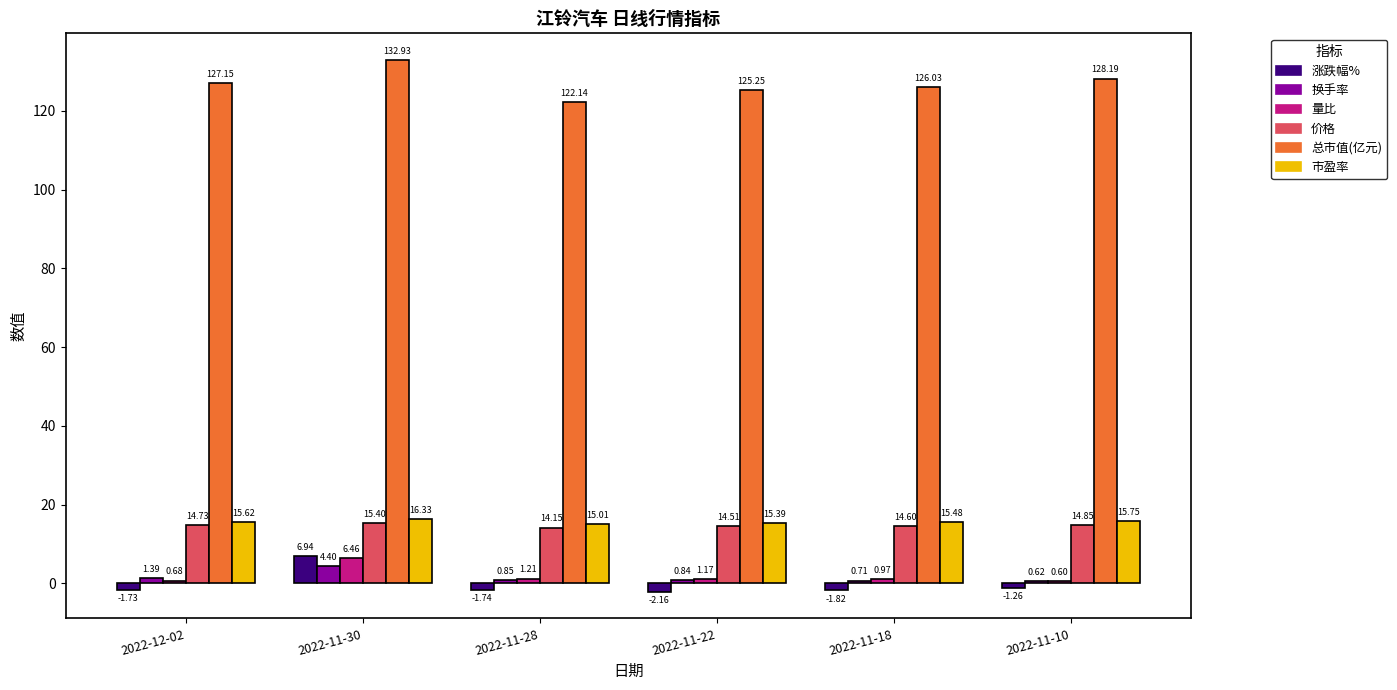

What is the difference between the second highest and minimum values in the 量比 series?

0.6